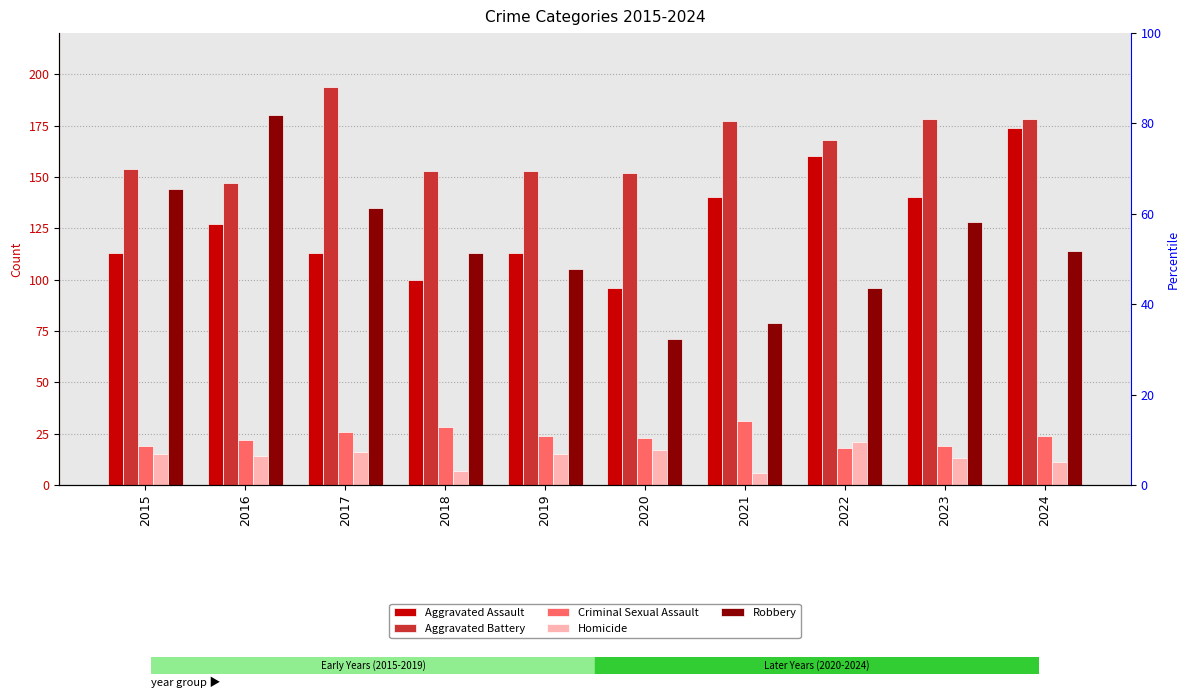

How many data points in Aggravated Battery are above 168?

4